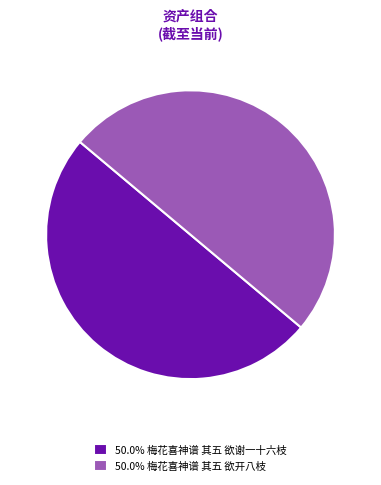

Do 50.0% 梅花喜神谱 其五 欲谢一十六枝 and 50.0% 梅花喜神谱 其五 欲开八枝 together represent more than half of the pie?

Yes